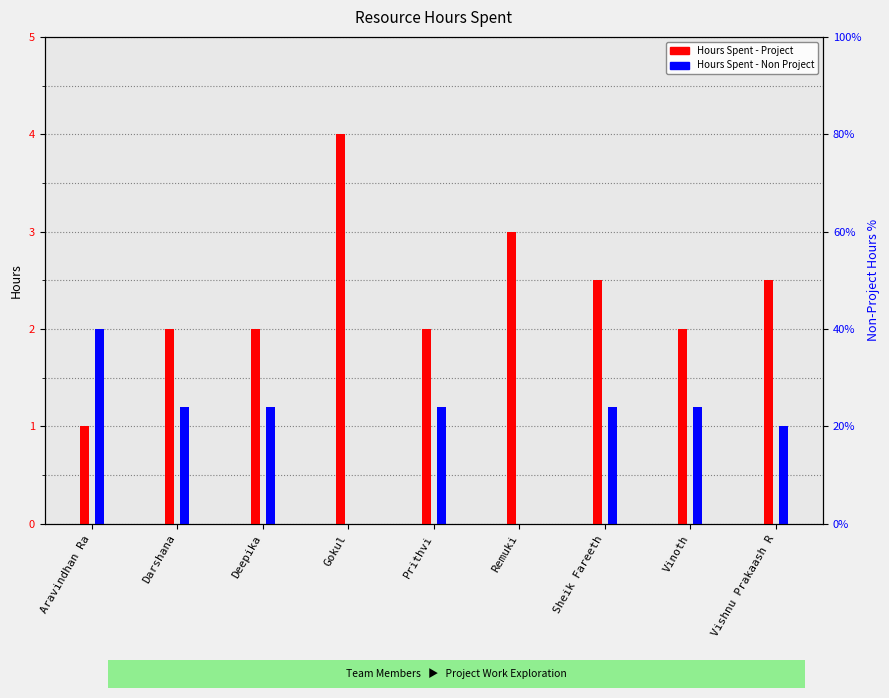

Reading left to right, extract all data points from this chart.

Hours Spent - Project: 1.0	2.0	2.0	4.0	2.0	3.0	2.5	2.0	2.5
Hours Spent - Non Project: 2.0	1.2	1.2	0.0	1.2	0.0	1.2	1.2	1.0